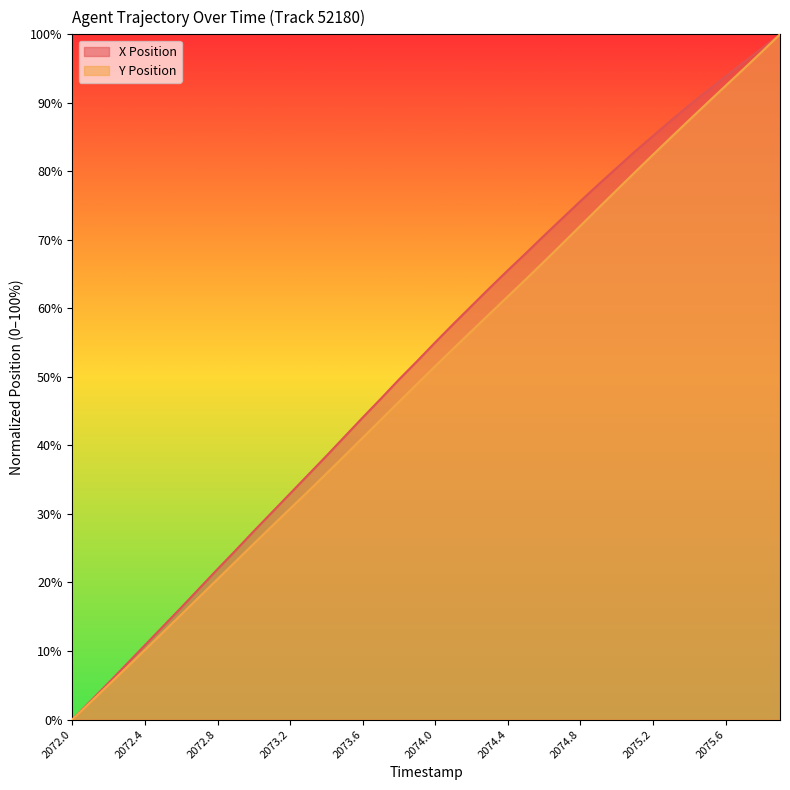

True or false: X Position has a value of 78.1 at 2074.9.

True